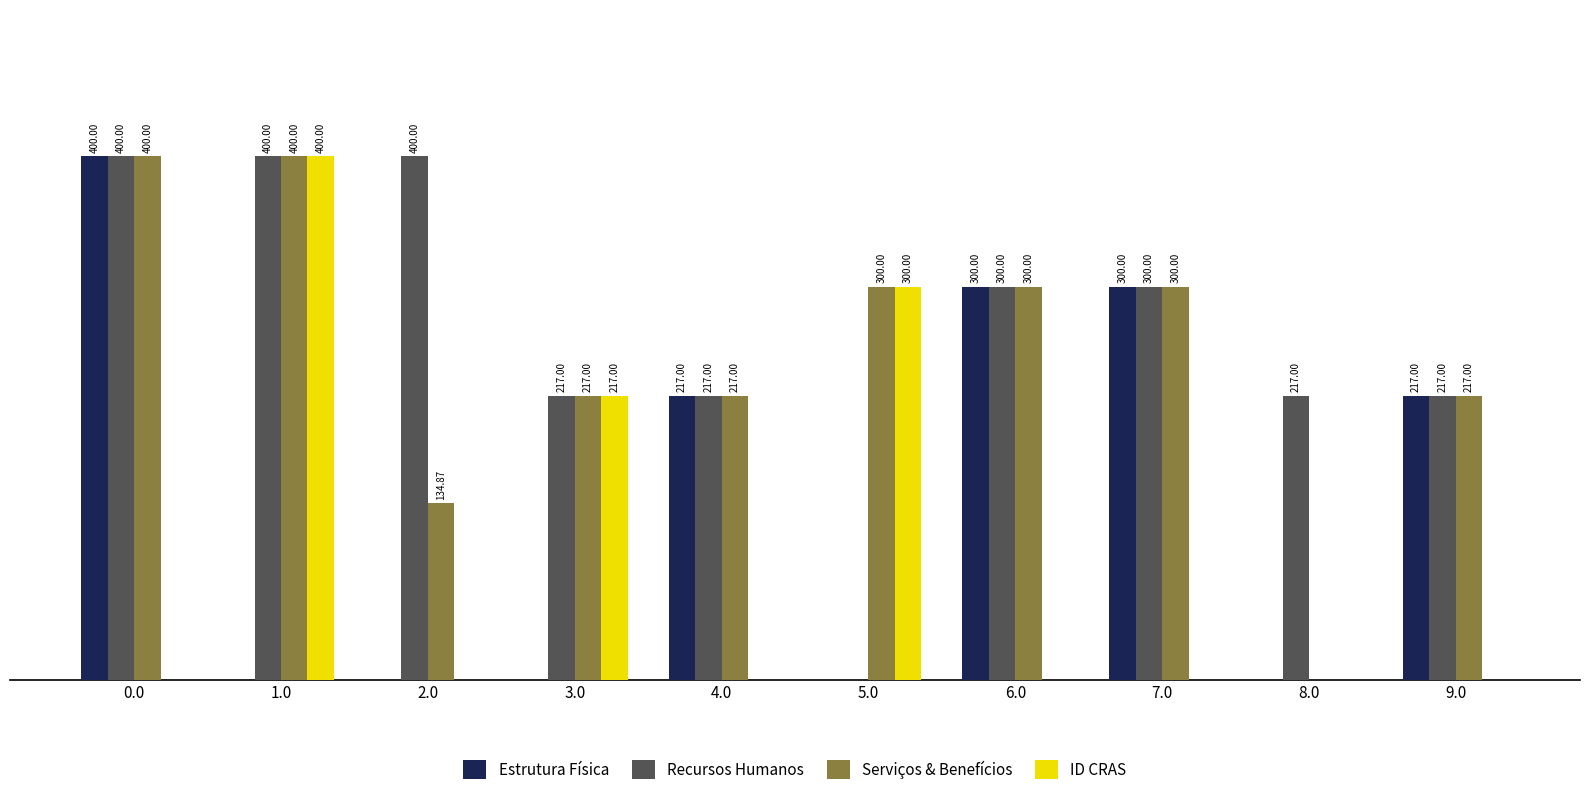

Which series has the largest total across all categories?

Recursos Humanos